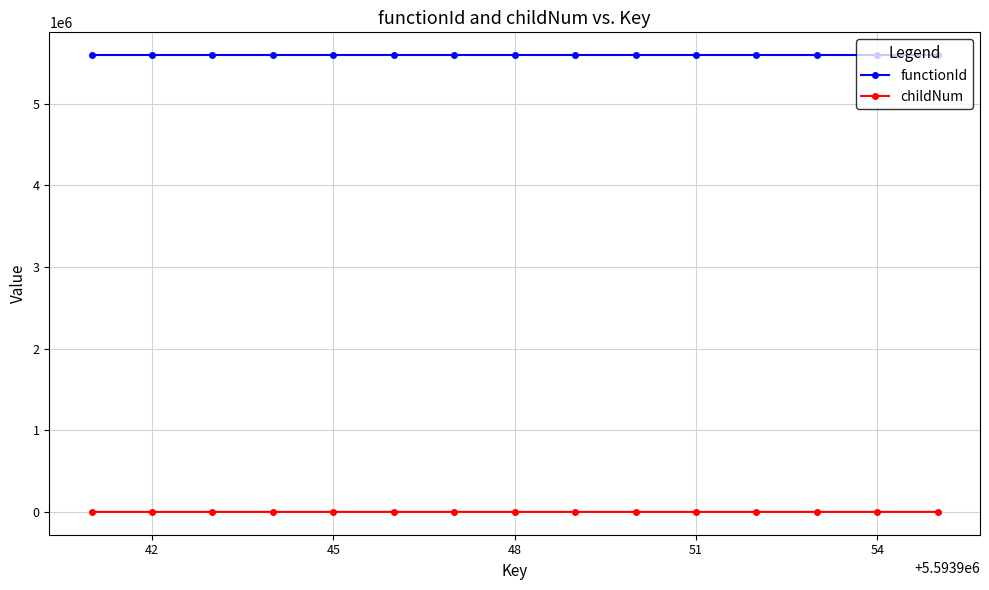

True or false: childNum and functionId cross at least once.

False